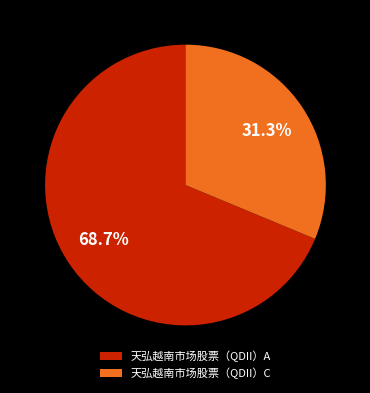

The 天弘越南市场股票（QDII）A slice represents 69% of the pie. True or false?

True